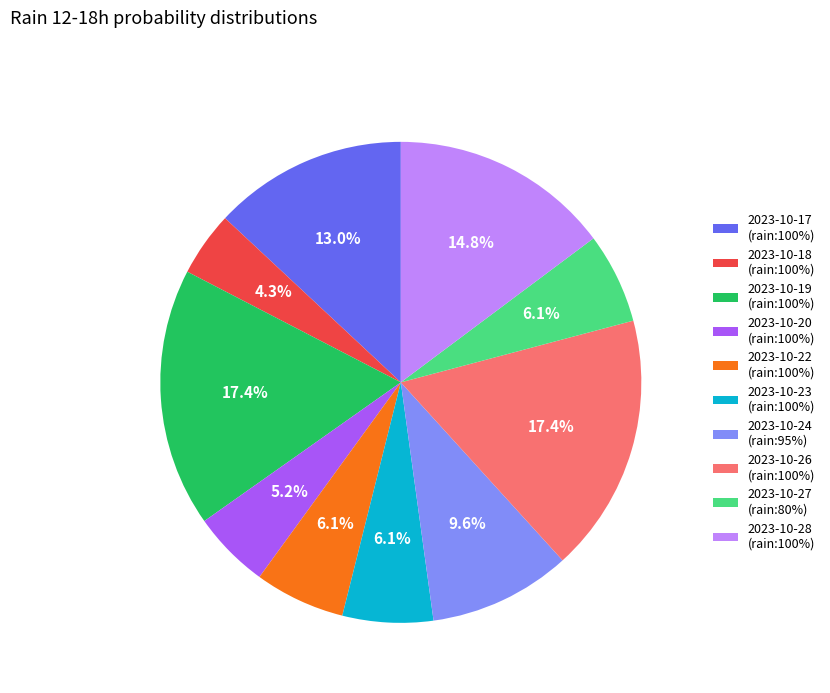

Count the number of slices in the pie.

10